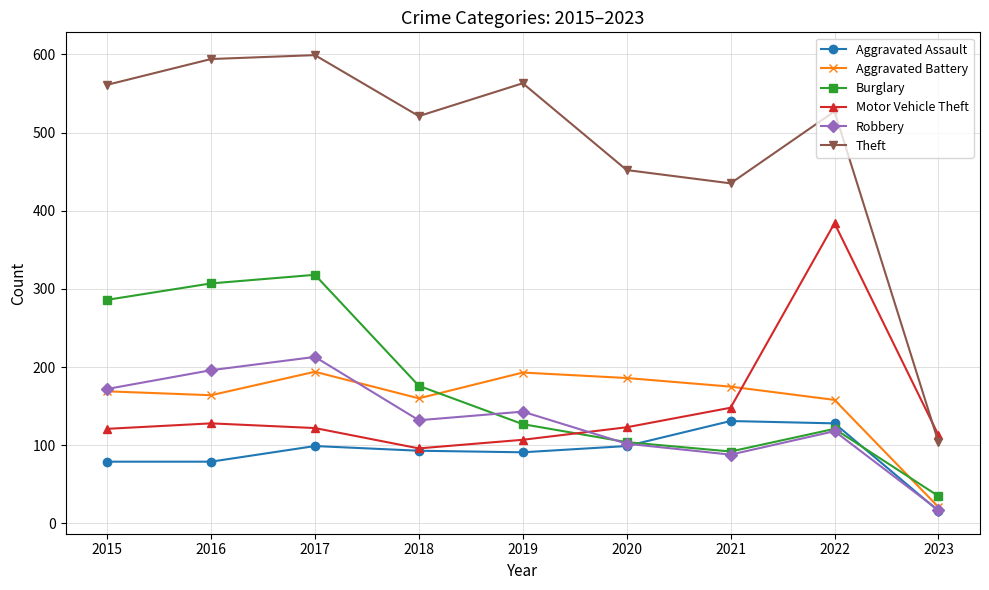

True or false: Aggravated Assault and Theft cross at least once.

False